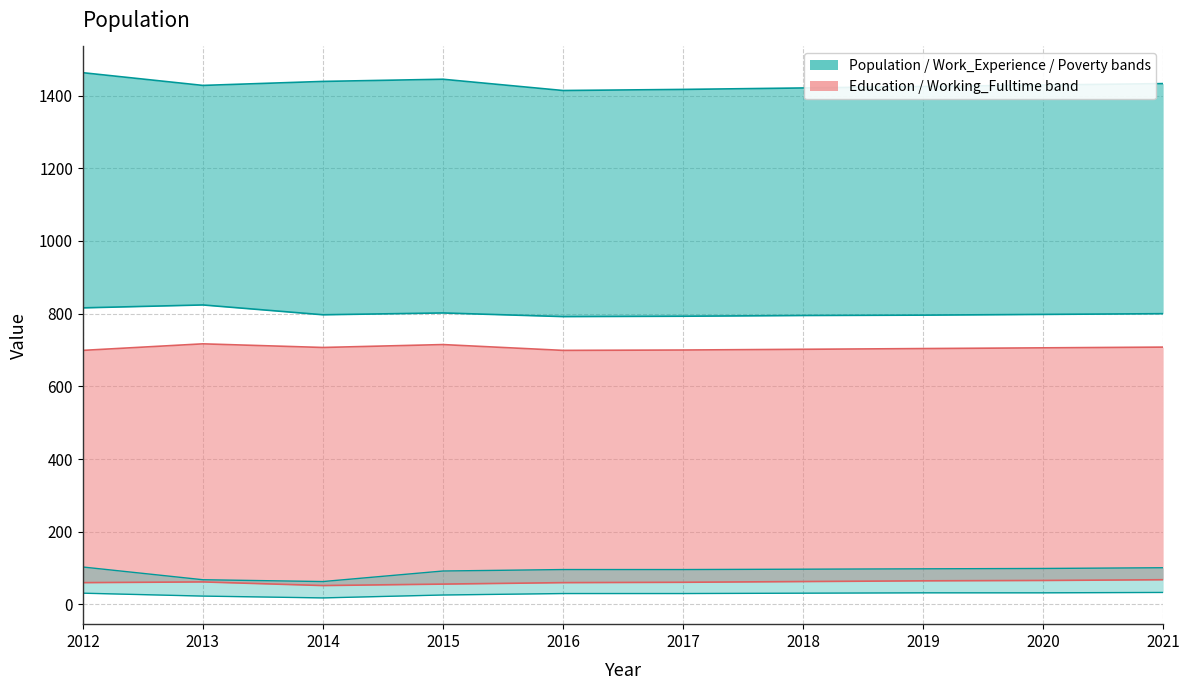

What is the value of the Education_upper point at the 10th from the left?

708